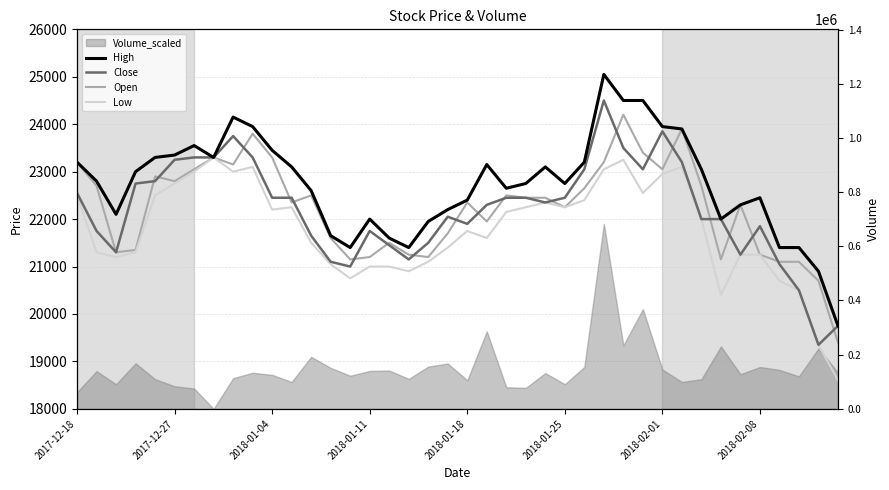

How many values in the Open series exceed 22450?

18